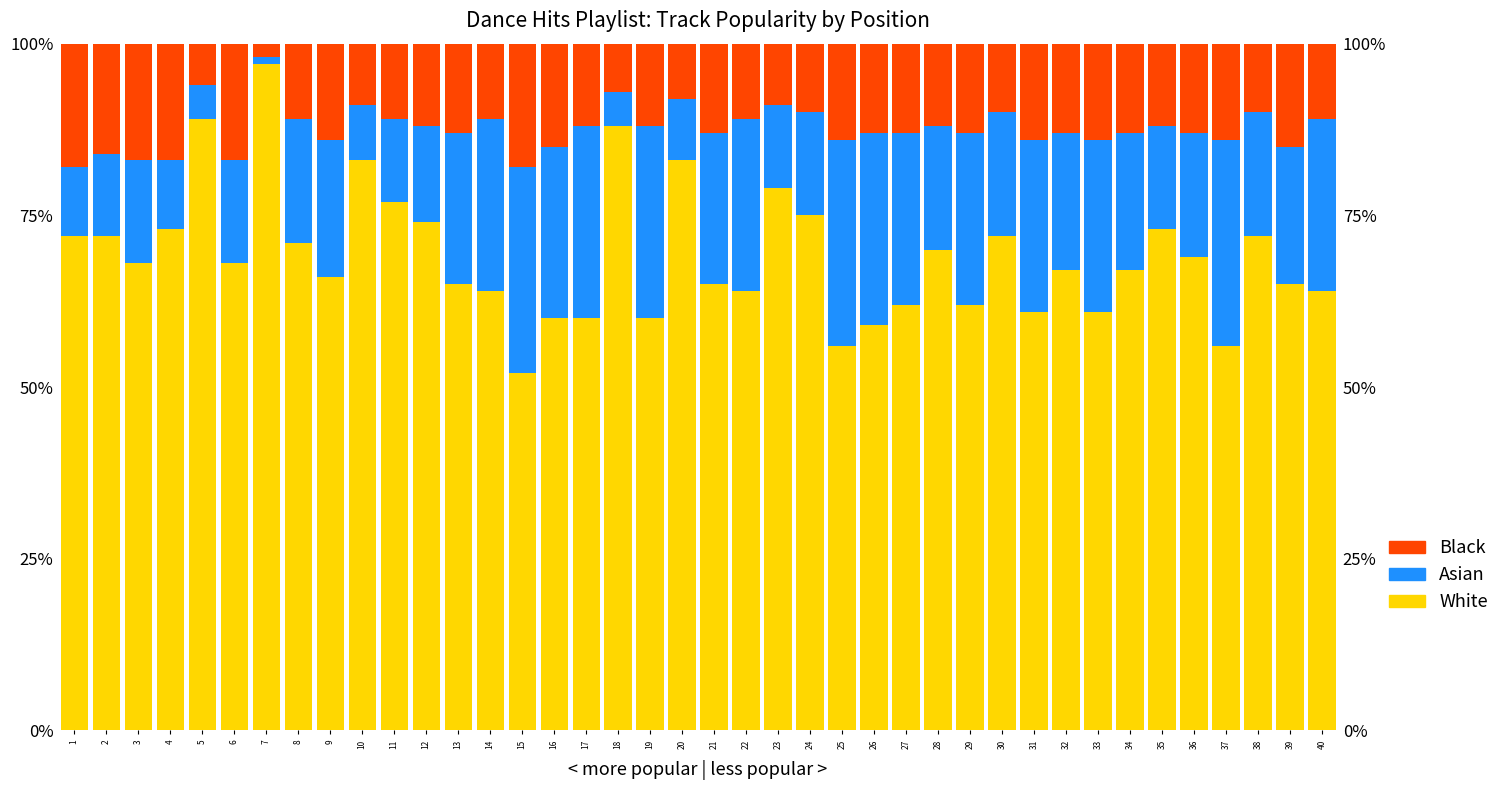

Which series has the largest total across all categories?

White